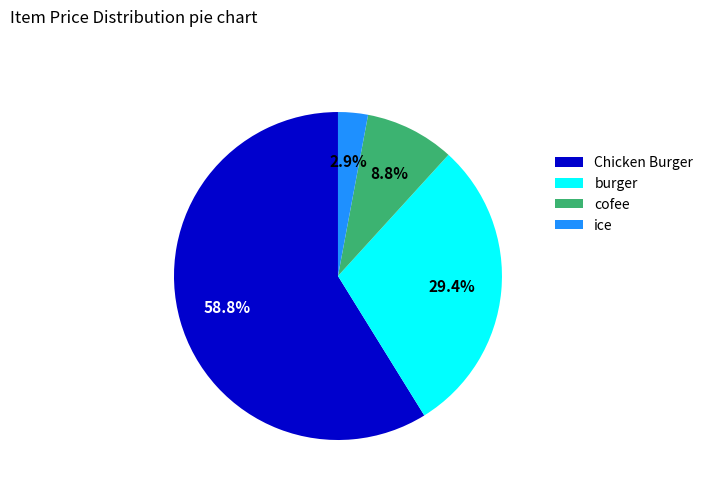

What percentage is the cofee slice, to the nearest percent?

9%